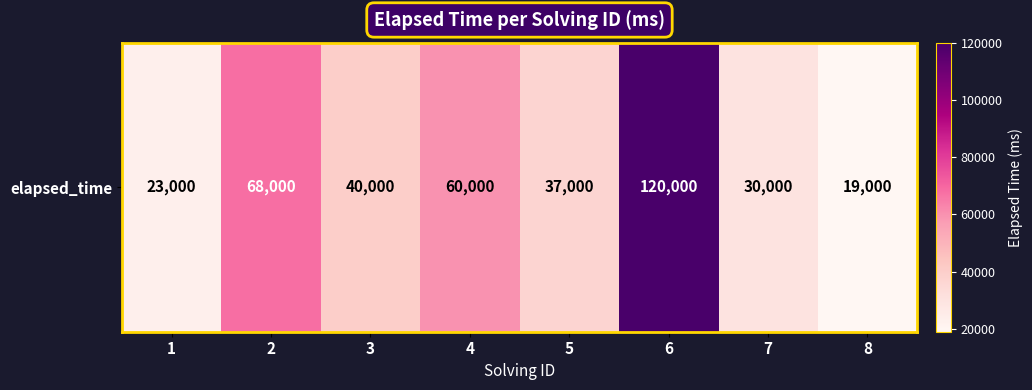

The value at 8 is 4513. True or false?

False